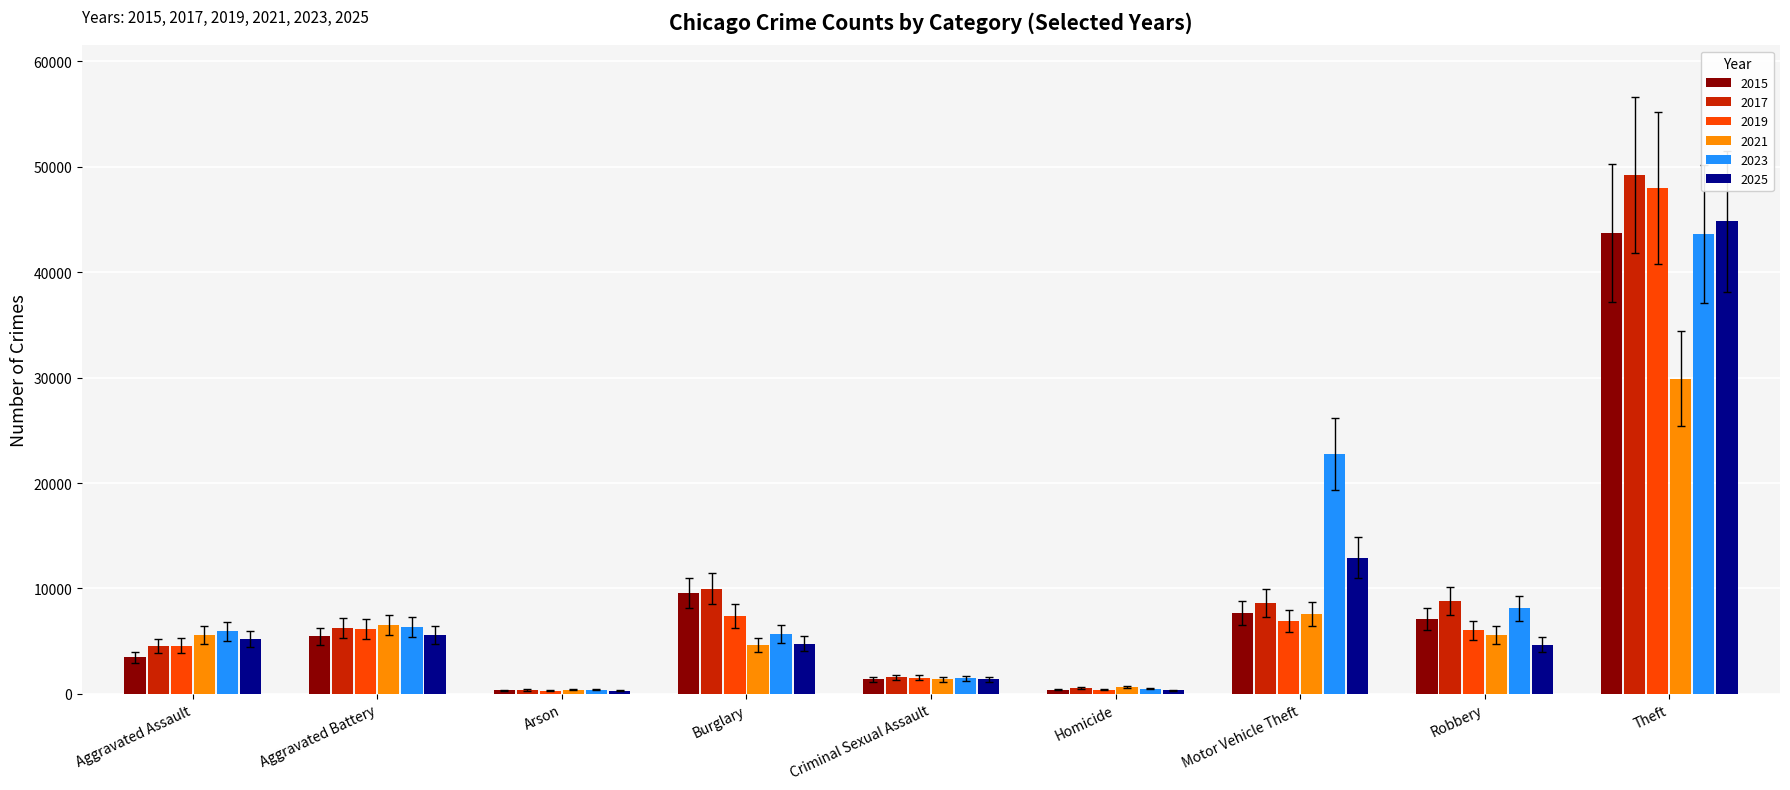

The 2023 series shows 43637 at Theft. True or false?

True